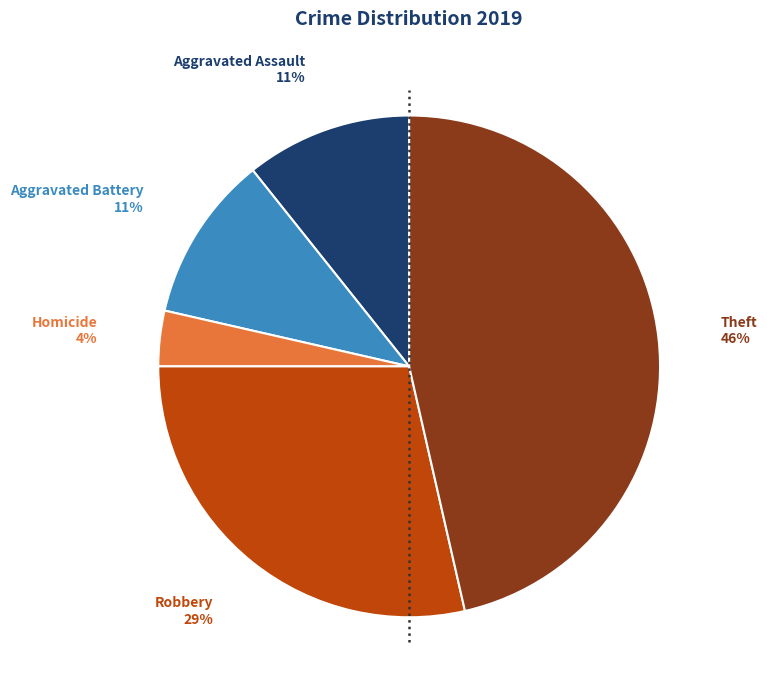

Does any single category account for the majority?

No